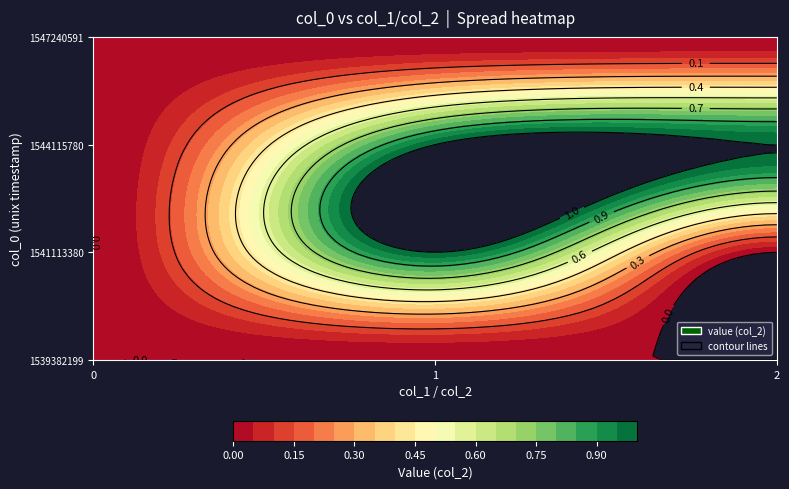

What is the spread (max minus min) of values at 1?

1